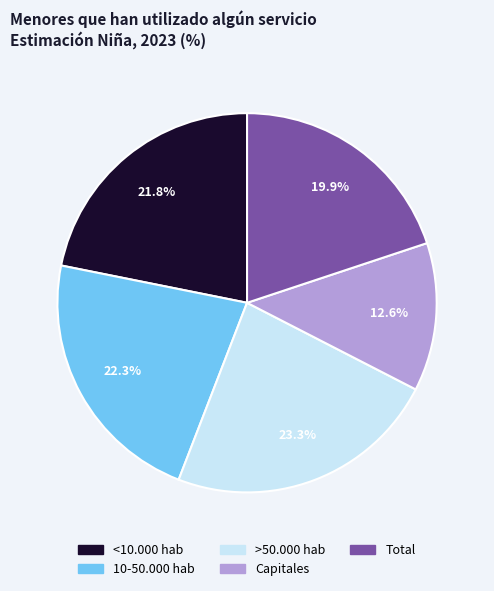

What percentage is NOT represented by Total?

80.1%